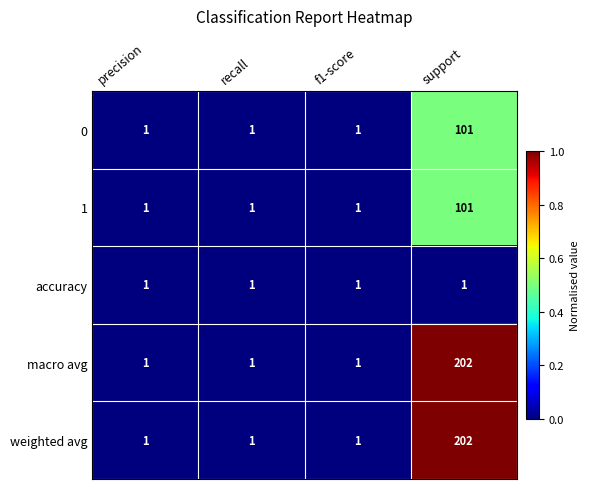

What is the spread (max minus min) of values at support?

201